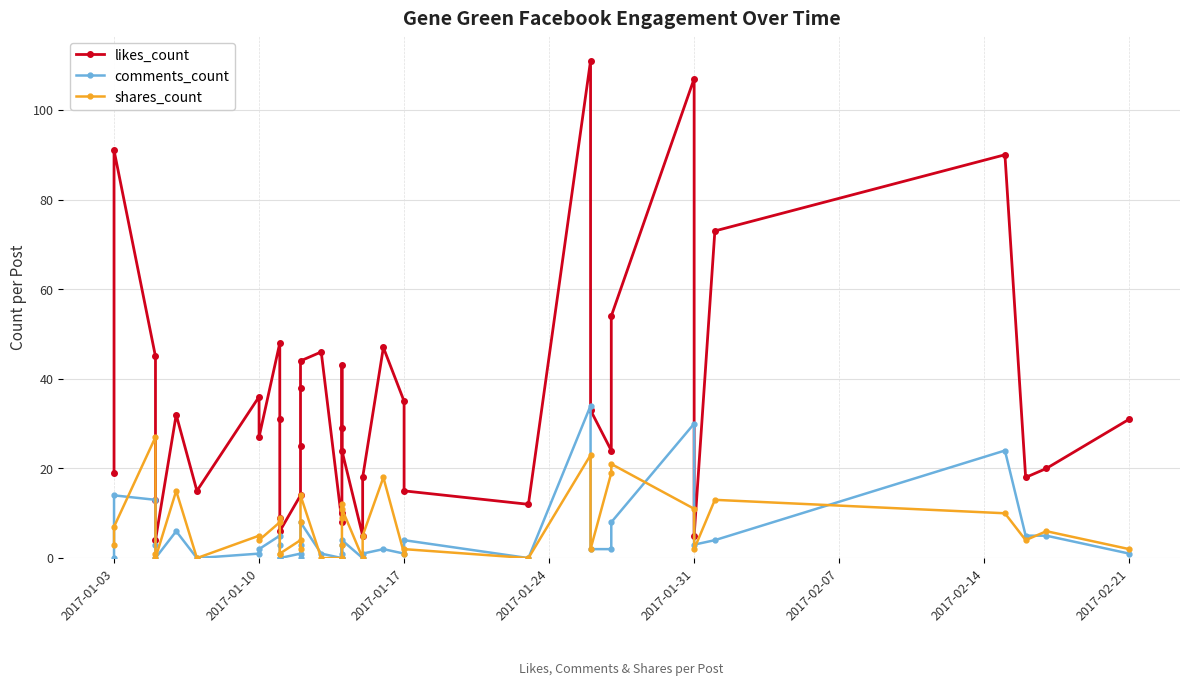

Which series has the largest range (max minus min)?

likes_count